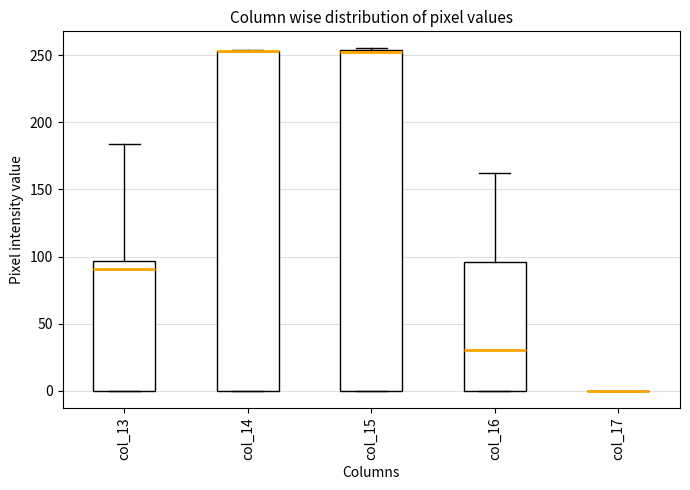

Reading left to right, transcribe this box plot: for each box, give where its median line is, the range the box spans, and where its two whiskers end, as read against the y-axis. The values are not printed on the chart, so give them approximately, as read against the axis.

col_13: median 90, box 0 to 95, whiskers 0 to 185
col_14: median 255 (drawn on the box's upper edge), box 0 to 255, whiskers 0 to 255
col_15: median 255, box 0 to 255, whiskers 0 to 255
col_16: median 30, box 0 to 95, whiskers 0 to 160
col_17: box collapsed to a line at 0, whiskers 0 to 0